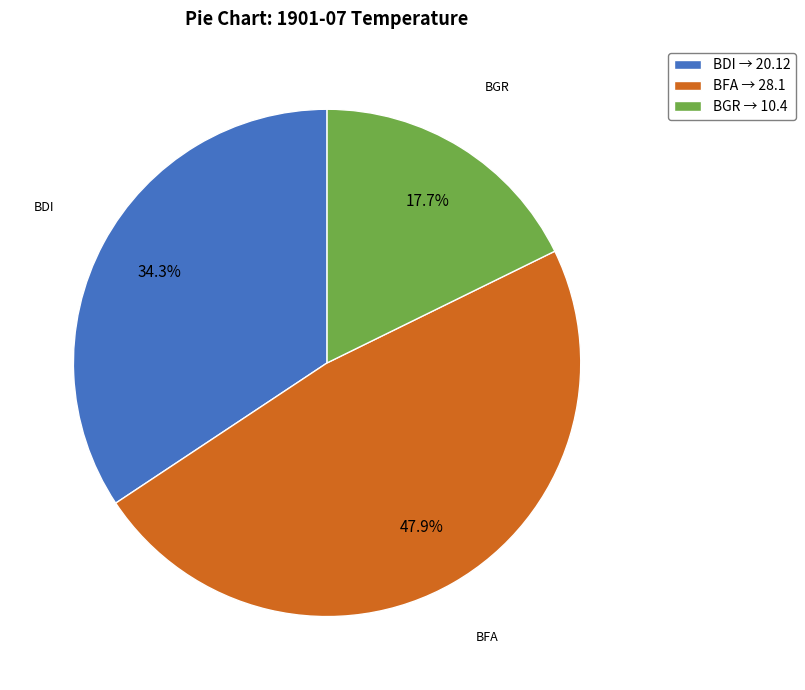

Which slice is the largest?

BFA